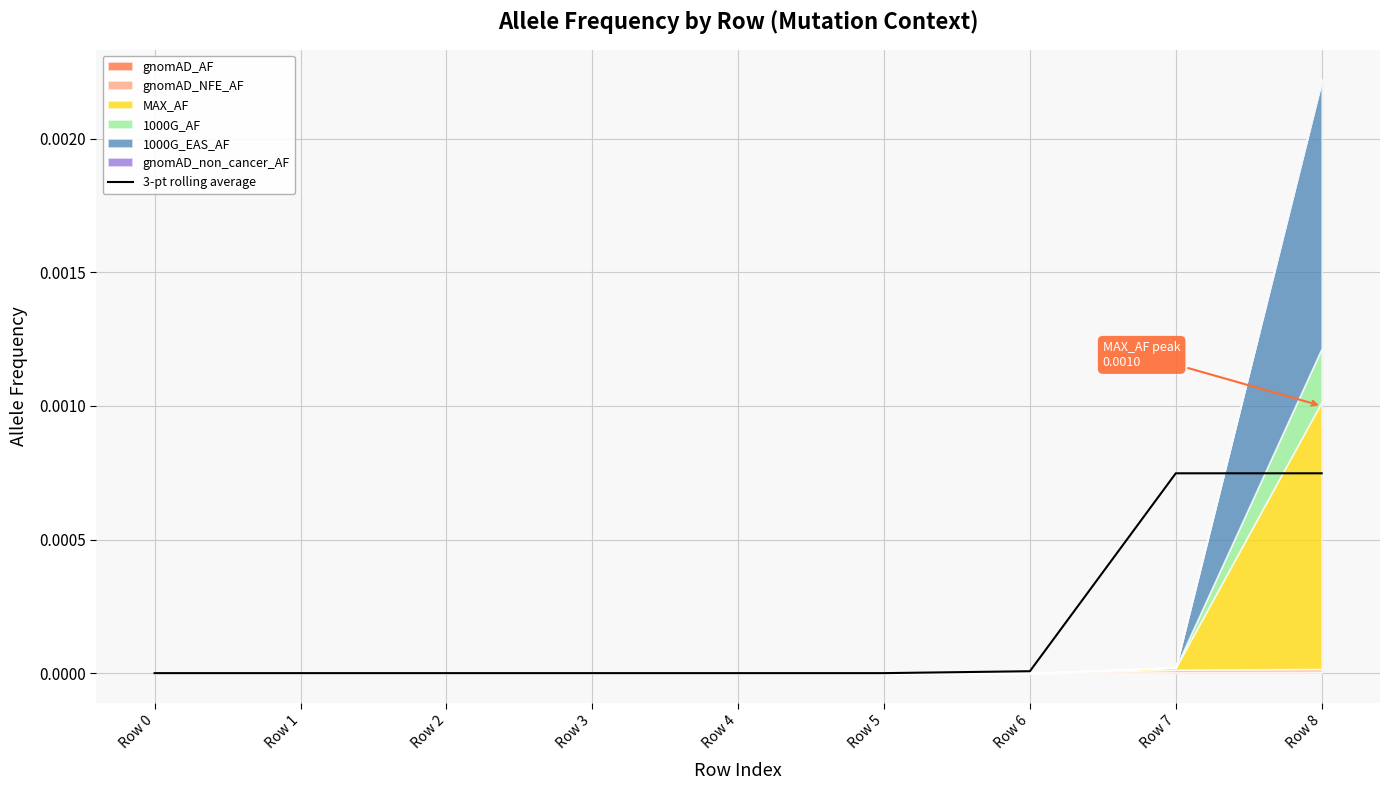

The value at Row 1 is 0.0. True or false?

True